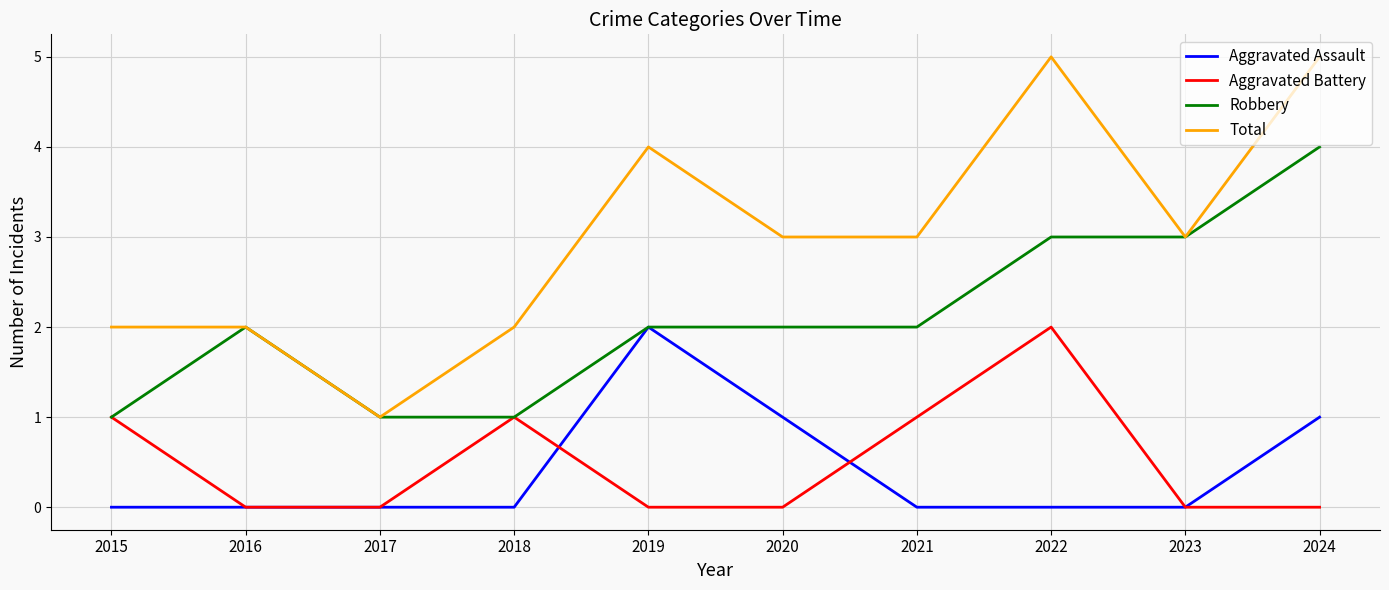

What is the total value across all series at 2017?

2